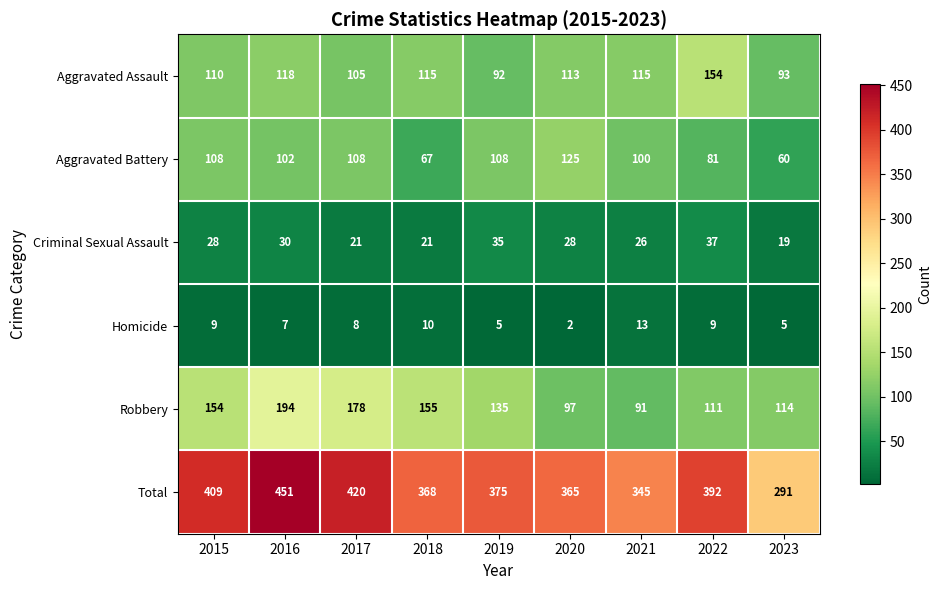

Which series has the largest range (max minus min)?

Total